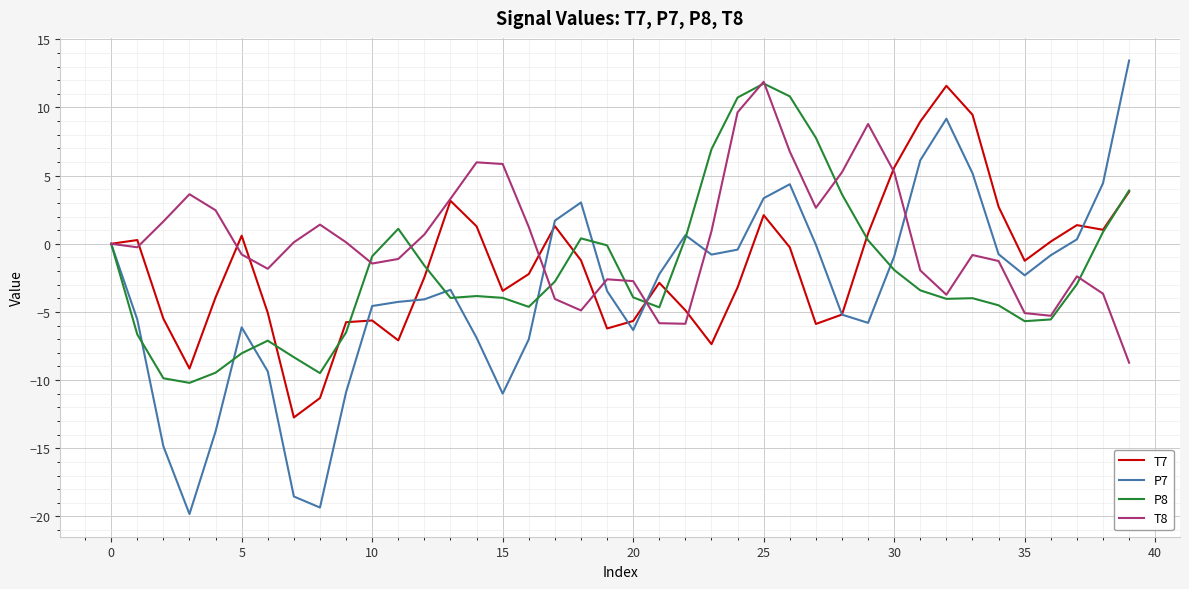

Which series has the largest total across all categories?

T8